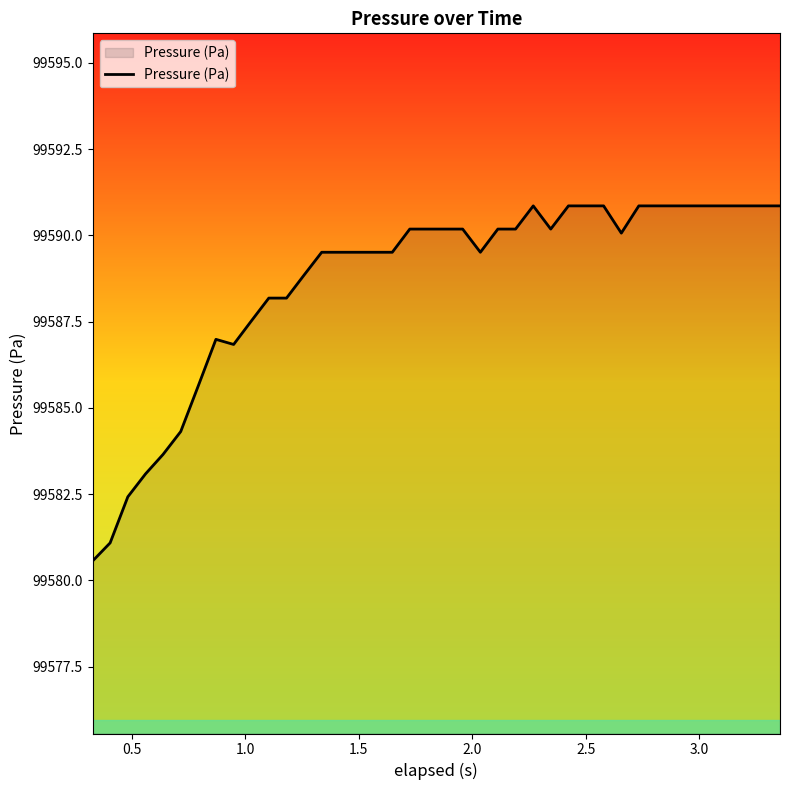

Does the chart have visible grid lines?

No